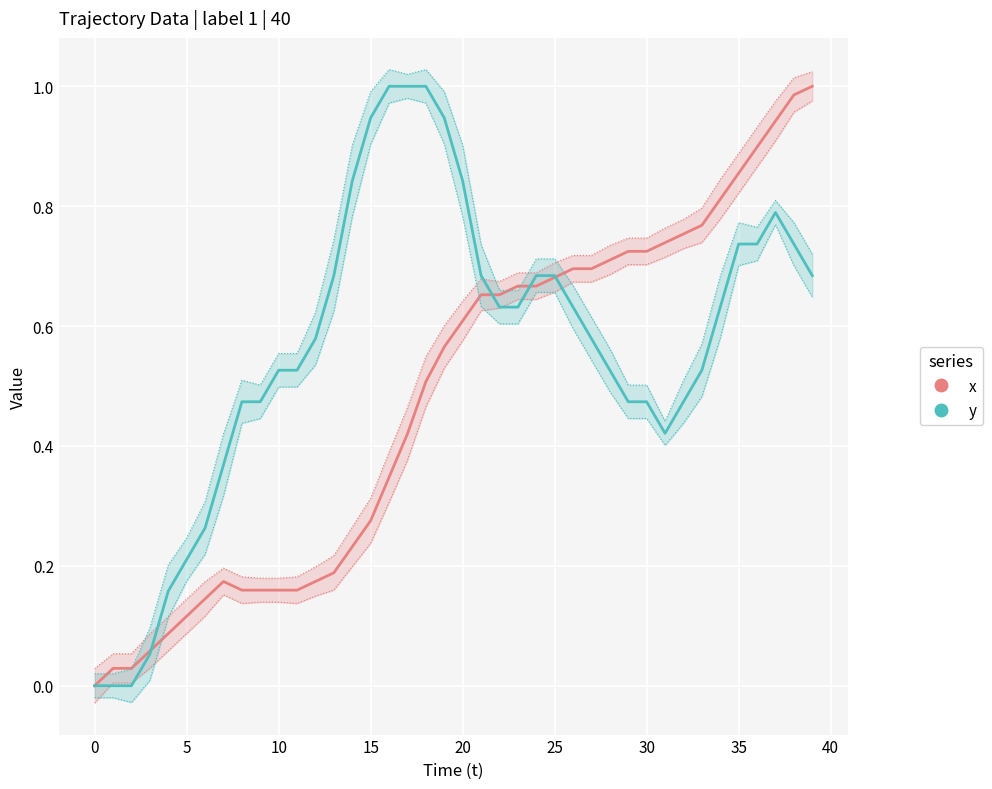

Is it true that x equals 1.3 at 32?

False